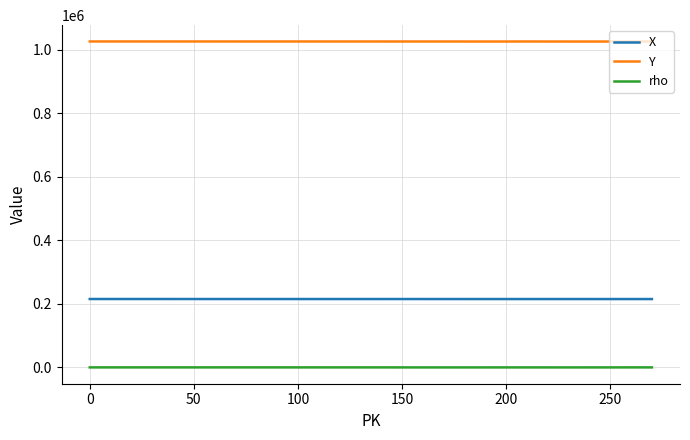

Which series has the largest total across all categories?

Y